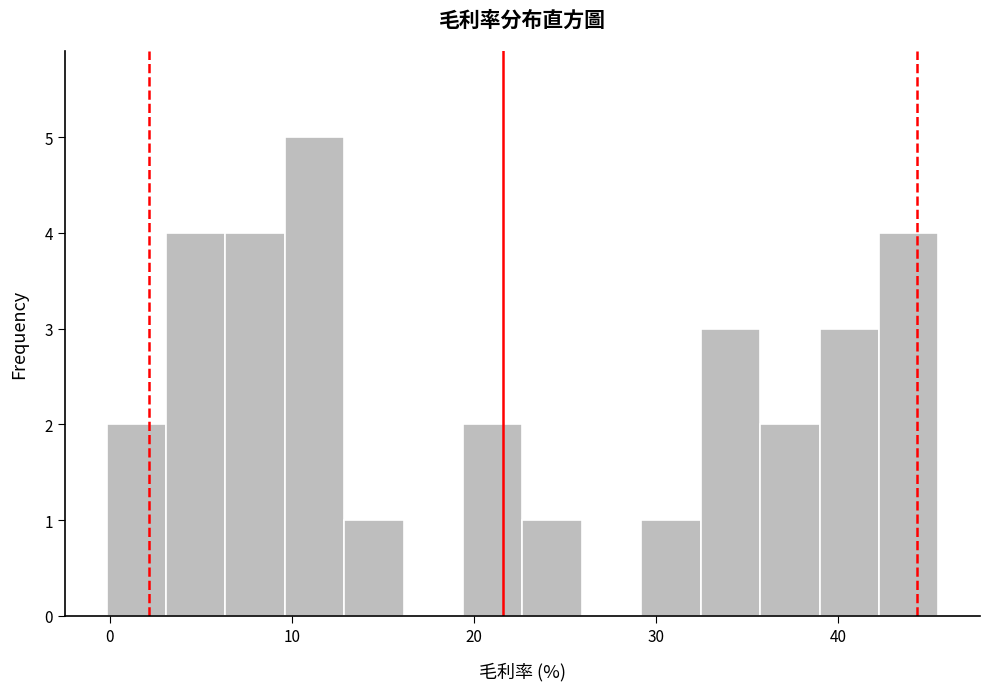

Around what value on the x-axis is the tallest bar? Give the approximate position of its centre, as read against the axis.

11